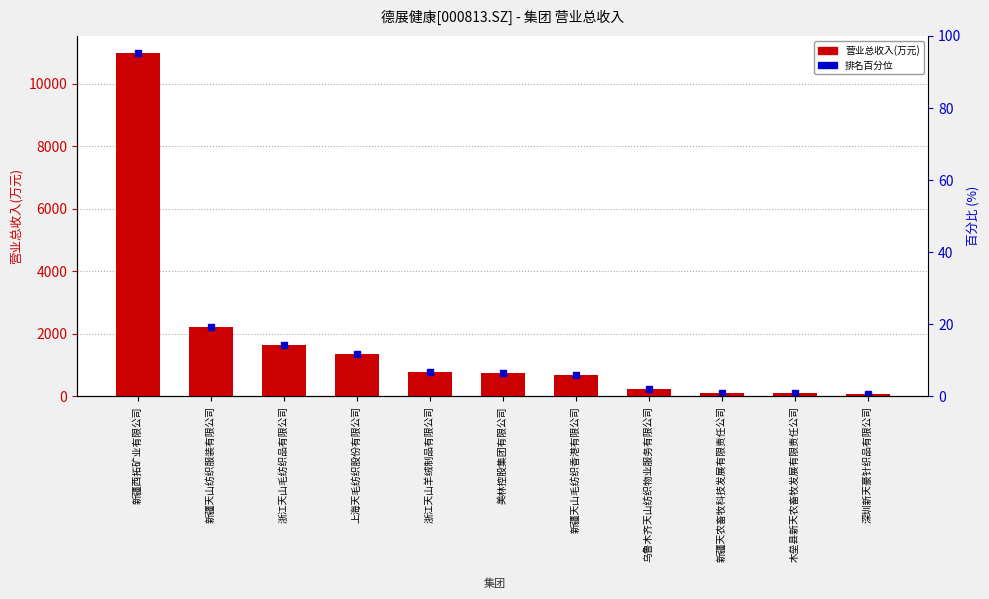

Reading left to right, extract all data points from this chart.

10972.5	2211.0	1637.5	1367.6	775.7	756.8	664.9	236.3	107.5	91.4	57.5